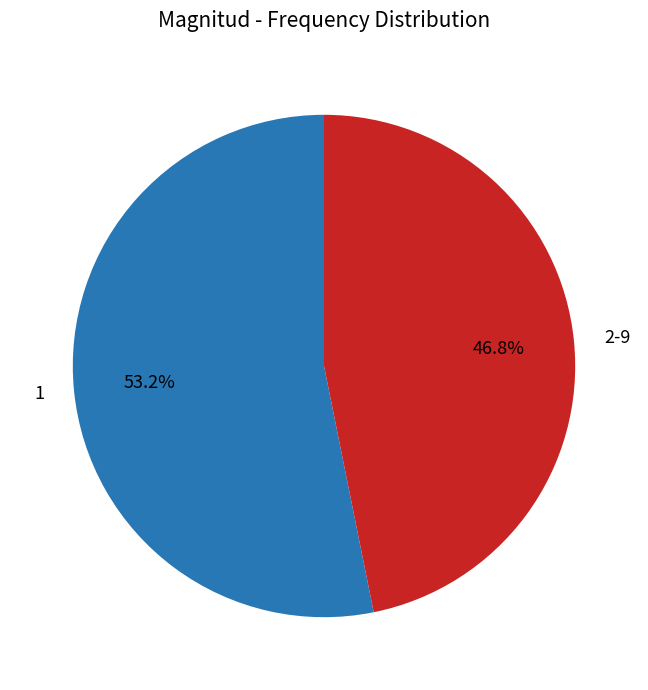

Which category has the biggest portion of the pie?

1